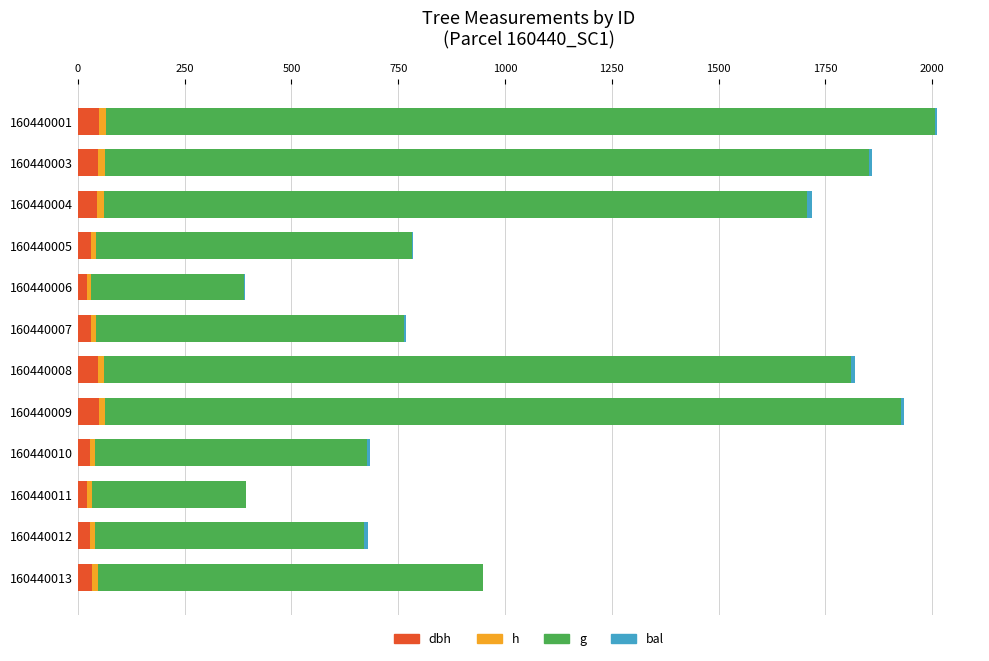

What is the sum of all bal values?

70.9